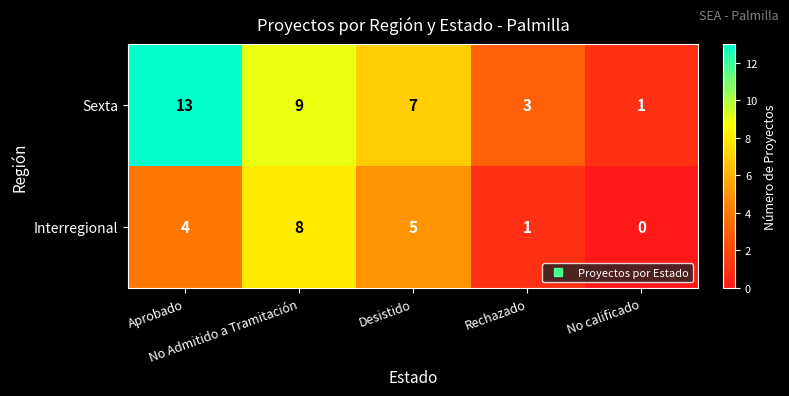

What is the highest value of the Sexta series?

13